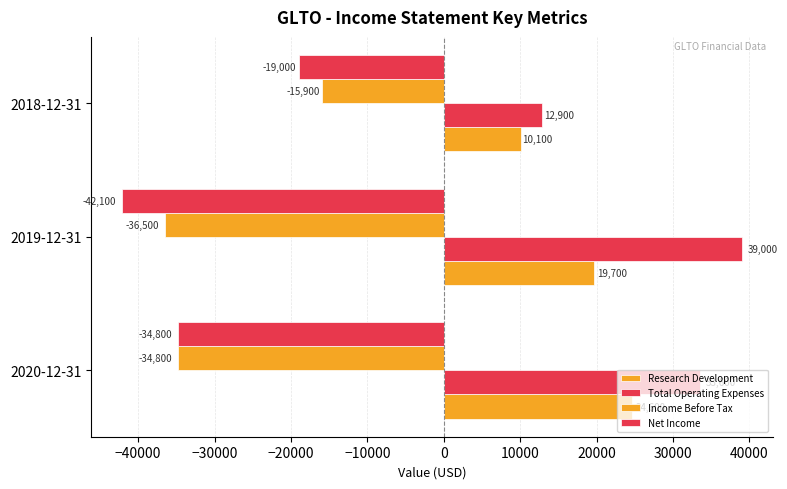

How many values in the Income Before Tax series exceed -34800?

1